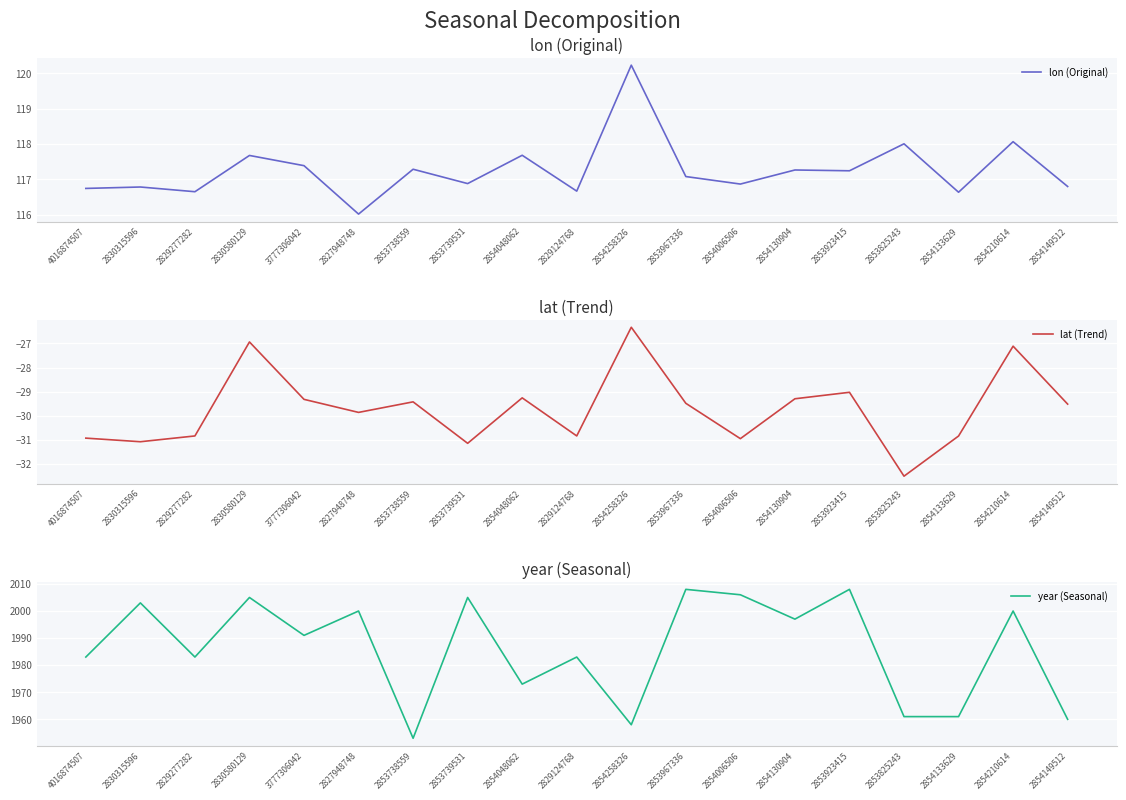

True or false: year (Seasonal) and lat (Trend) intersect in this chart.

False